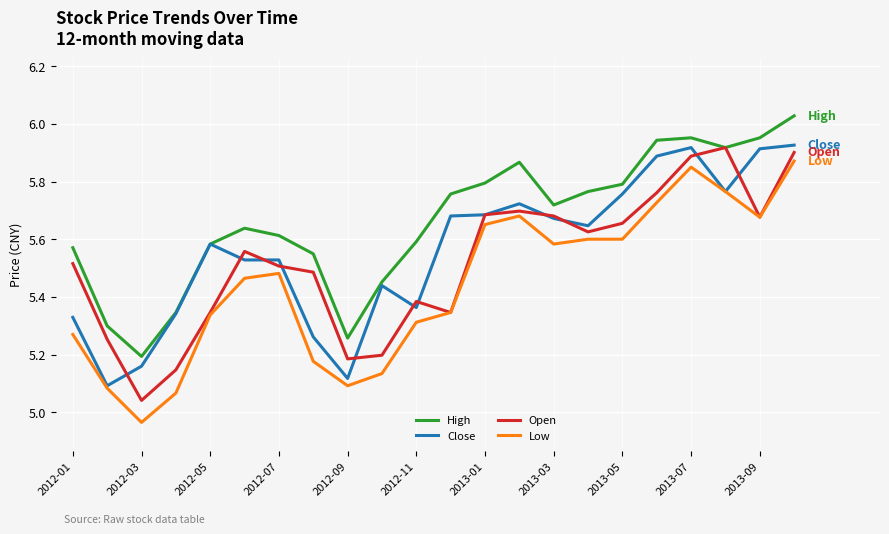

True or false: Low and High intersect in this chart.

False